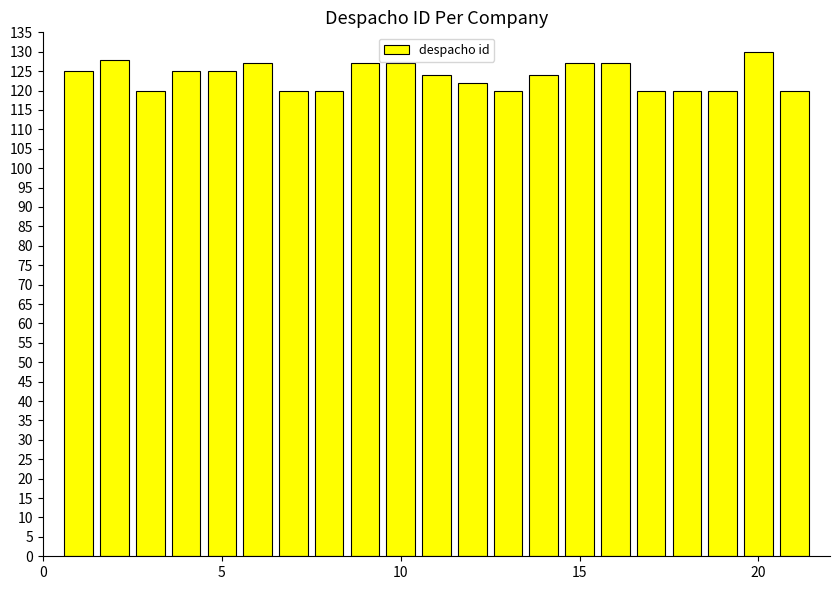

What is the difference between the second highest and second lowest values?

8